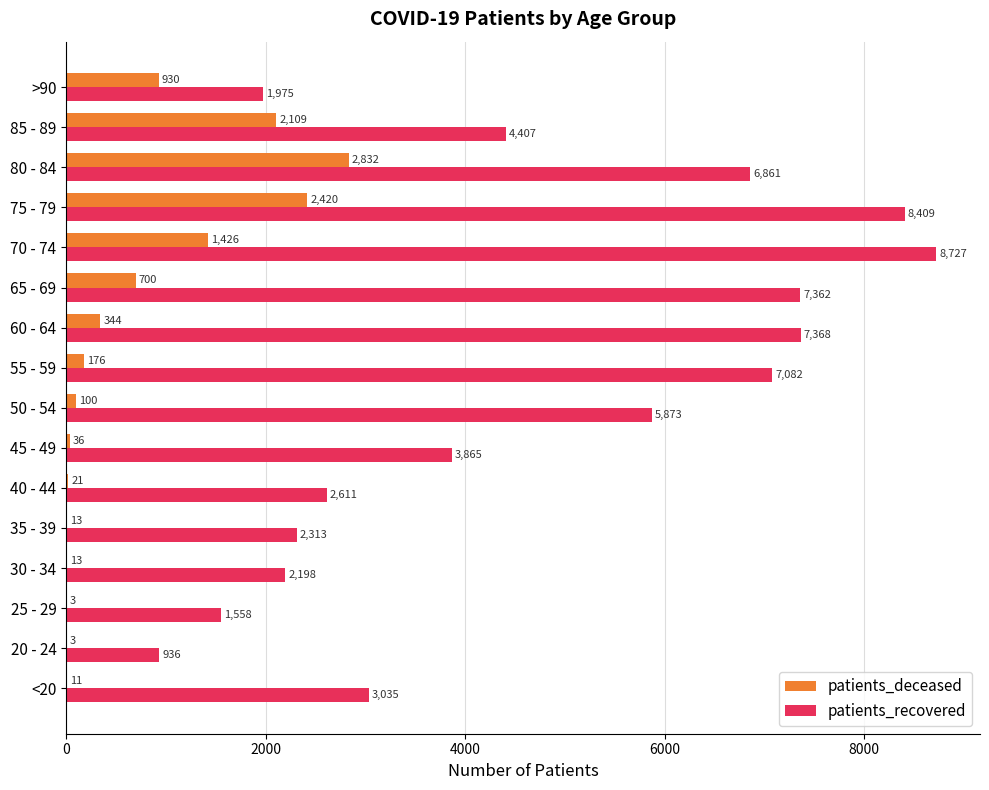

Is the value of patients_recovered at 70 - 74 greater than the value of patients_deceased at 30 - 34?

Yes